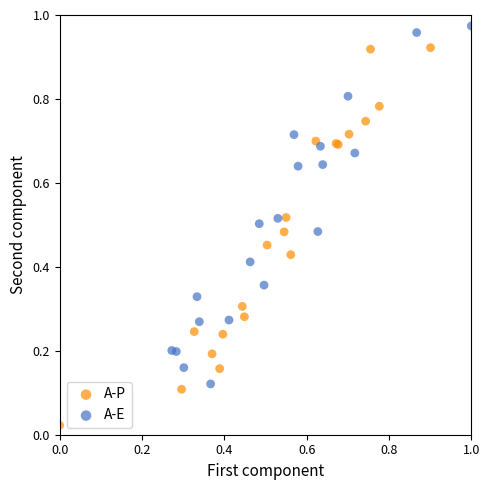

Which series contains the highest Y value?

A-E